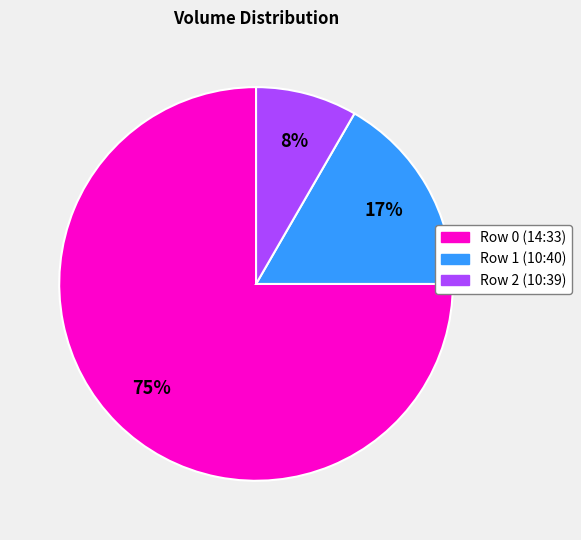

To the nearest percent, what portion does Row 0 (14:33) represent?

75%